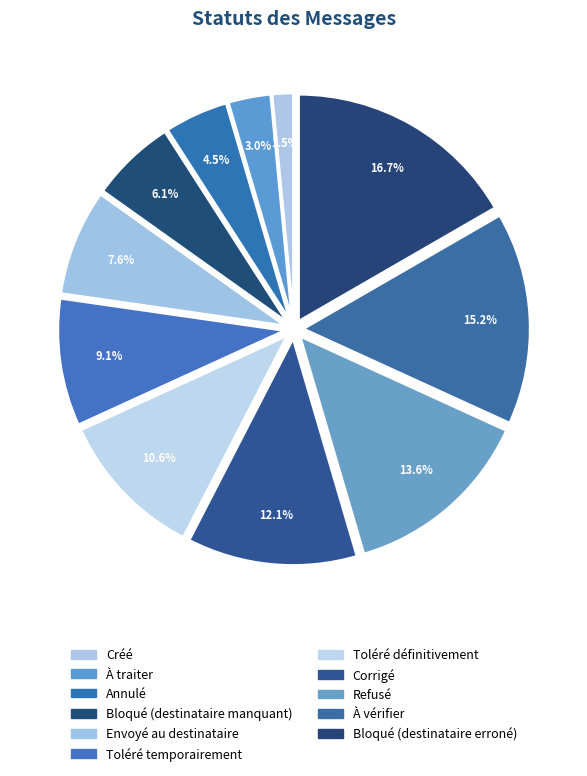

What is the ratio of the value at Envoyé au destinataire to the value at Toléré définitivement?

0.7